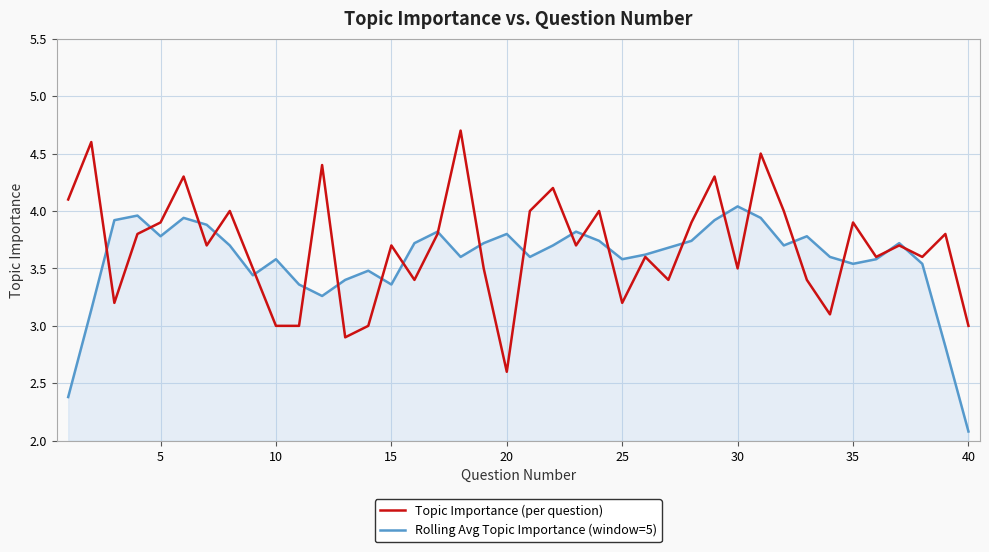

Rank the series by their average value, from lowest to highest.

Rolling Avg Topic Importance (window=5), Topic Importance (per question)